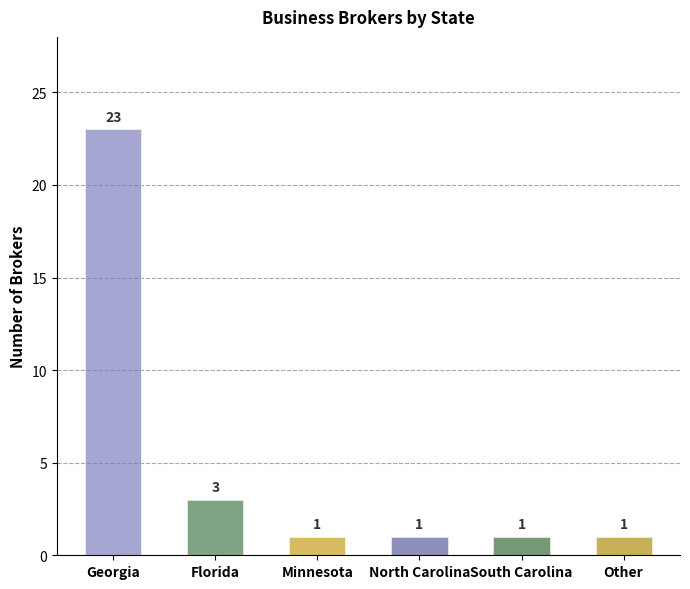

At which category does the chart reach its peak across all series?

Georgia